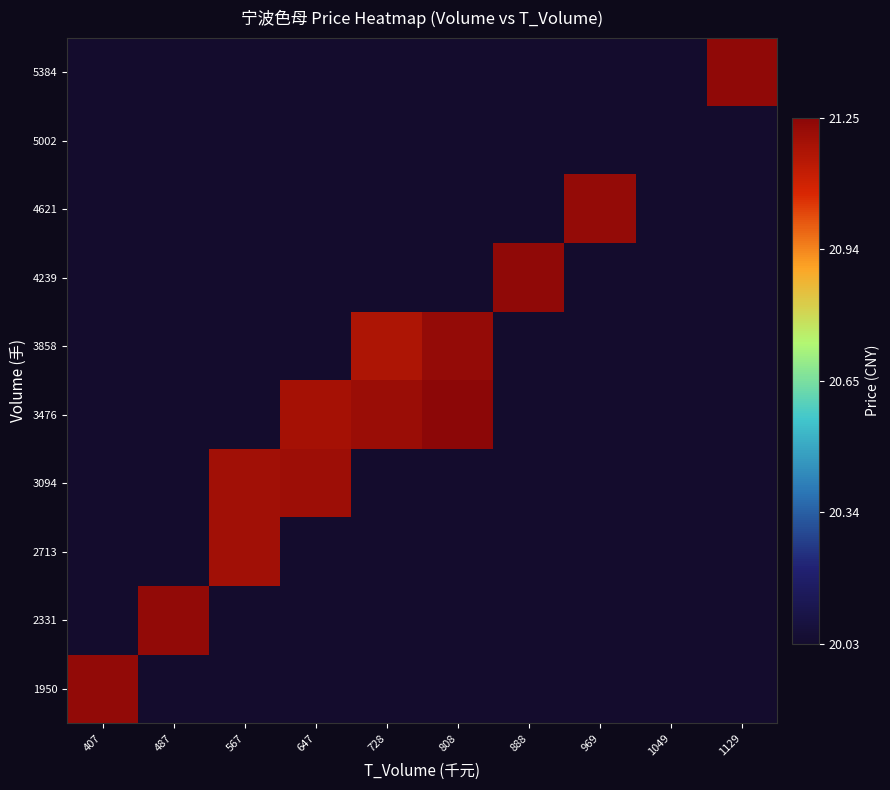

At 1049, list the series in order from smallest to largest.

1950, 2331, 2713, 3094, 3476, 3858, 4239, 4621, 5002, 5384